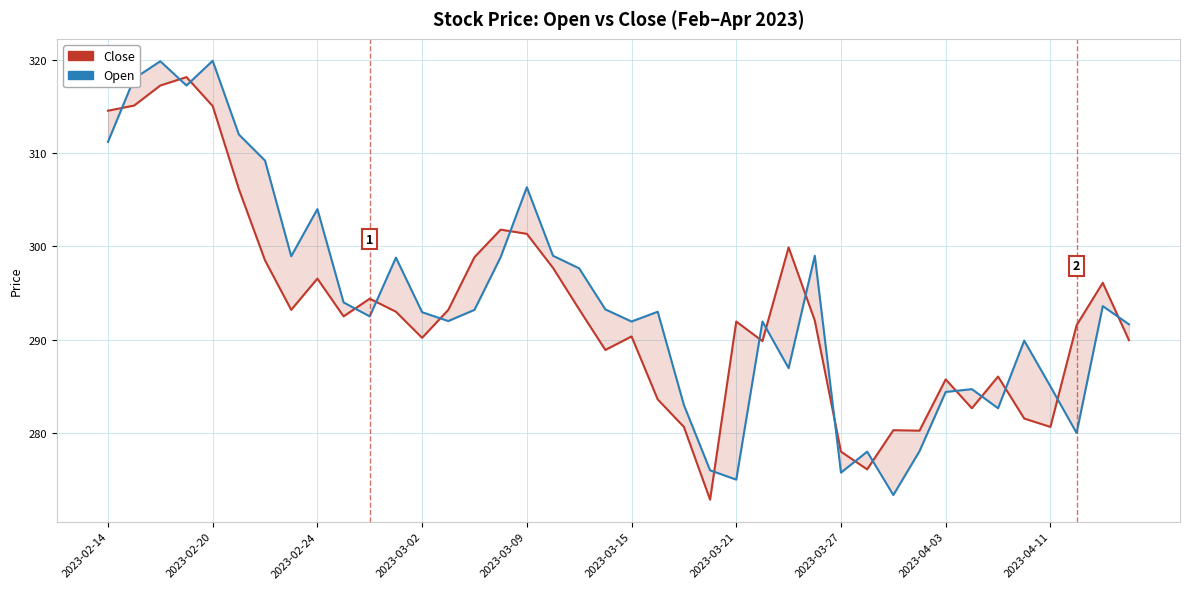

How many interior local valleys does the Open series have?

11